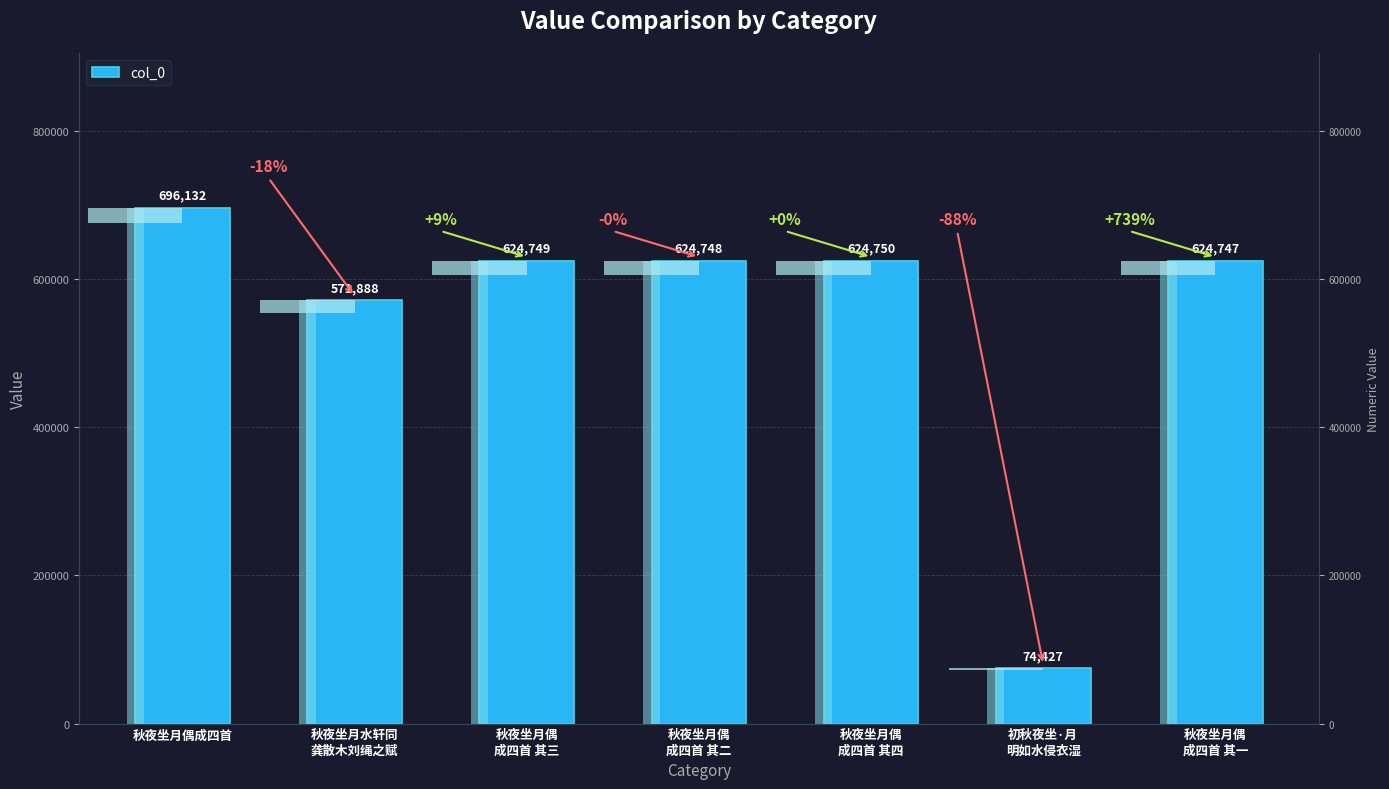

Which label corresponds to the largest value in the chart?

秋夜坐月偶成四首